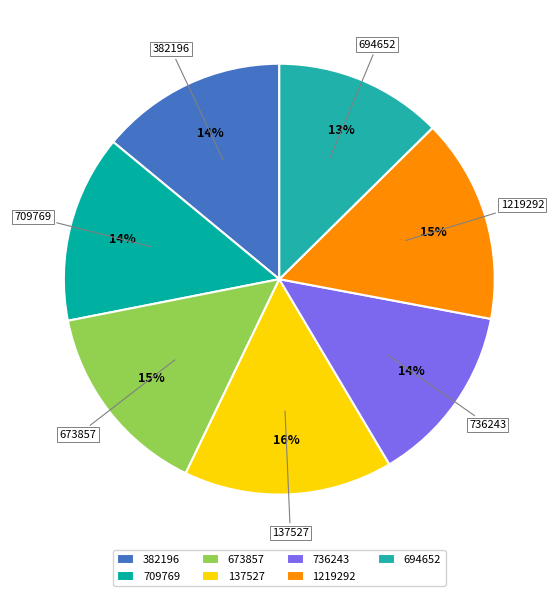

Which has a higher value, 382196 or 1219292?

1219292